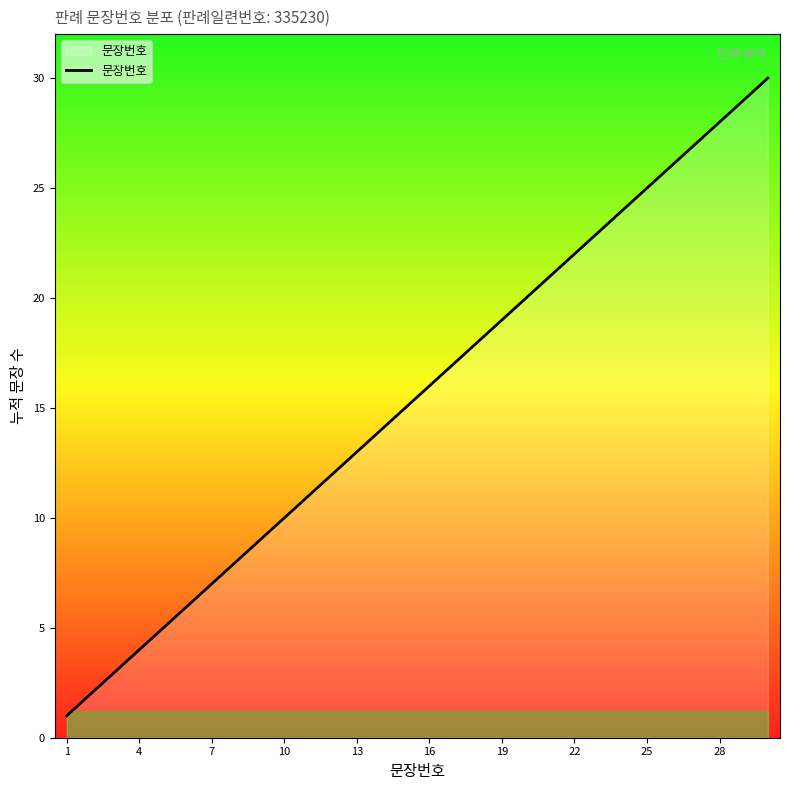

How many series are shown in this chart?

1